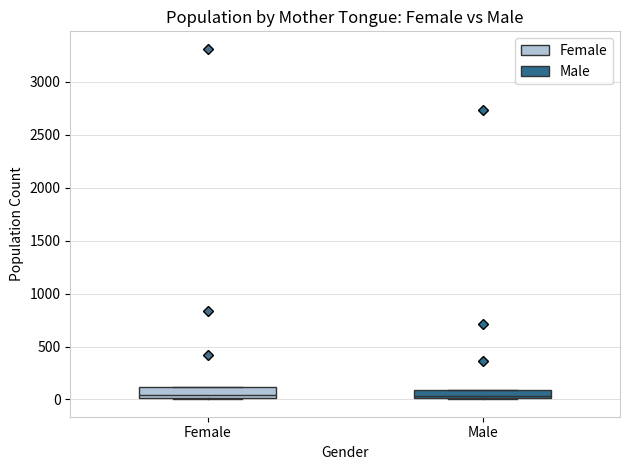

Reading left to right, transcribe this box plot: for each box, give where its median line is, the range the box spans, and where its two whiskers end, as read against the y-axis. The values are not printed on the chart, so give them approximately, as read against the axis.

Female: median 50, box 0 to 100, whiskers 0 to 100
Male: median 50, box 0 to 100, whiskers 0 to 100